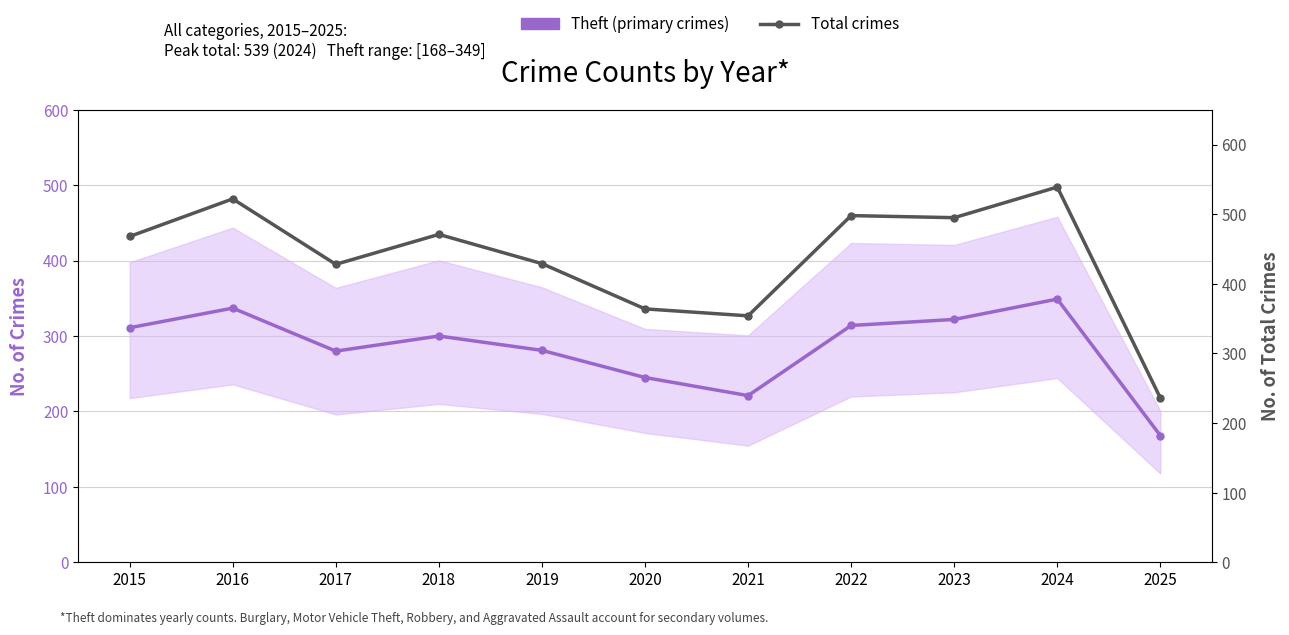

What is the value of the Total crimes point at the 11th from the left?

236